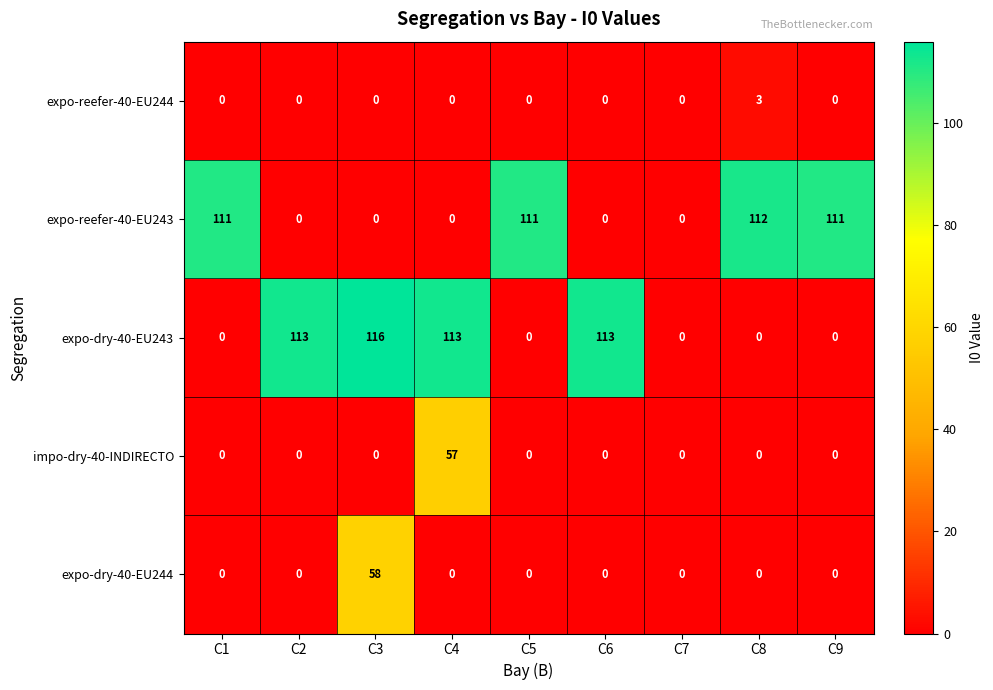

Which series has the largest range (max minus min)?

expo-dry-40-EU243